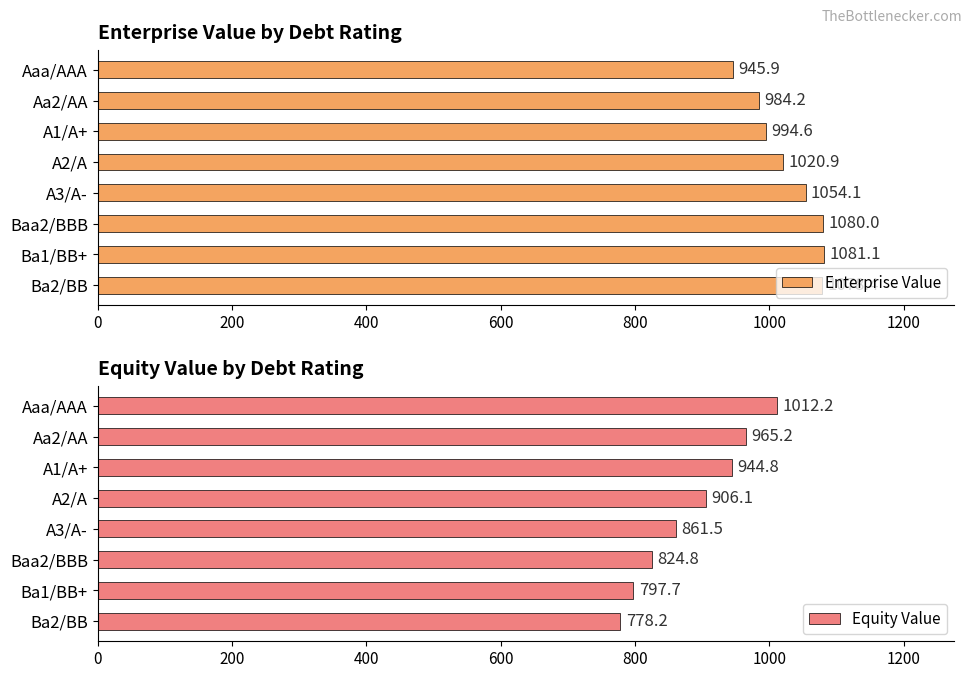

List the labels in order of Enterprise Value value, smallest first.

Aaa/AAA, Aa2/AA, A1/A+, A2/A, A3/A-, Ba2/BB, Baa2/BBB, Ba1/BB+